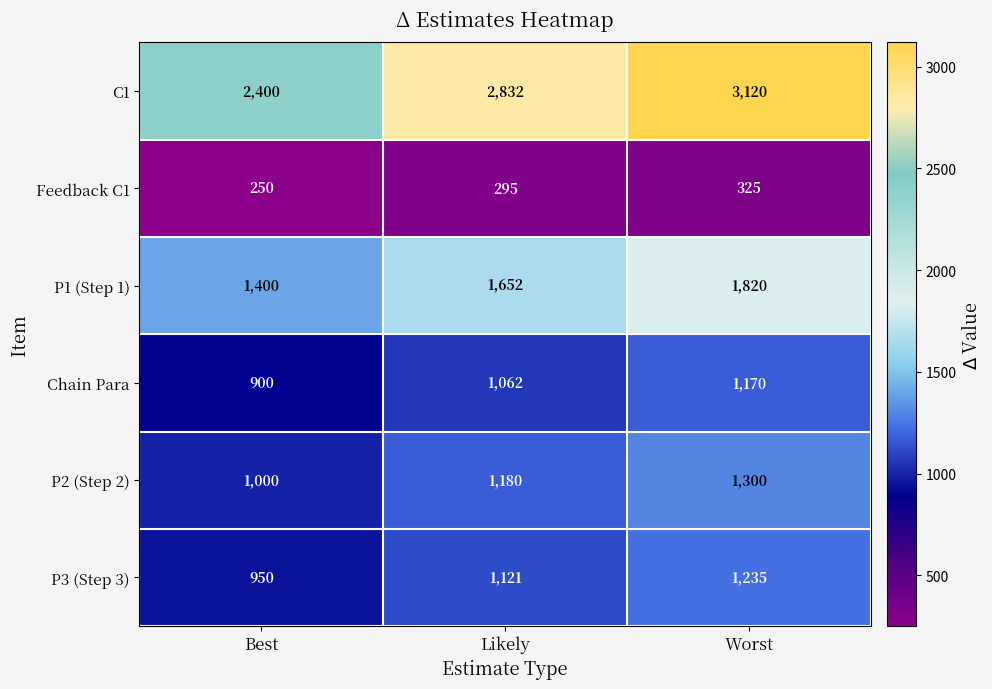

At Likely, list the series in order from largest to smallest.

C1, P1 (Step 1), P2 (Step 2), P3 (Step 3), Chain Para, Feedback C1